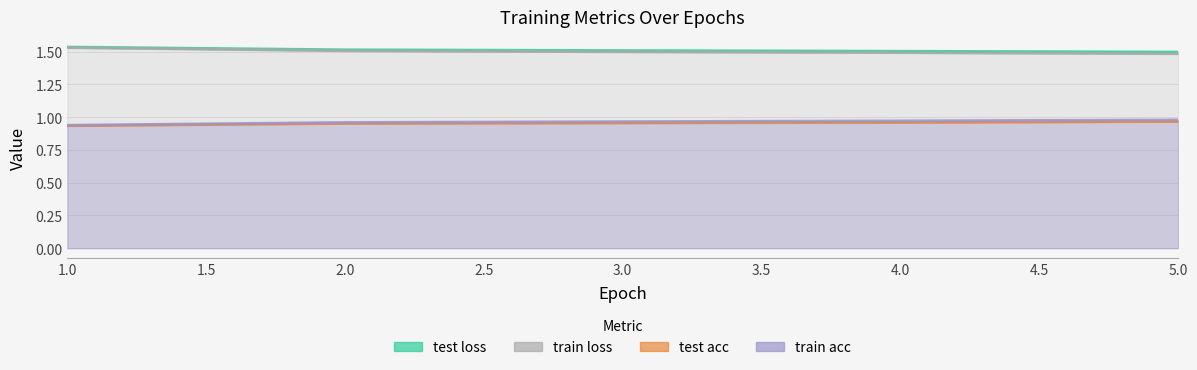

What is the label of the 5th point from the right?

1.0